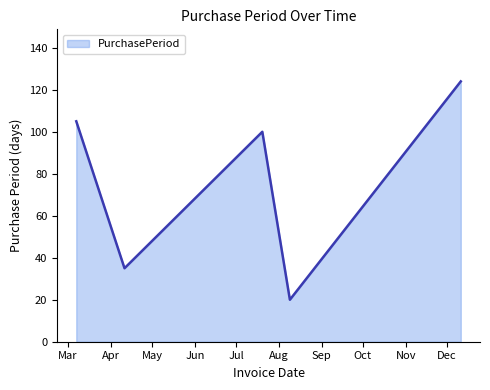

True or false: there are more than 1 points higher than both neighbors.

False